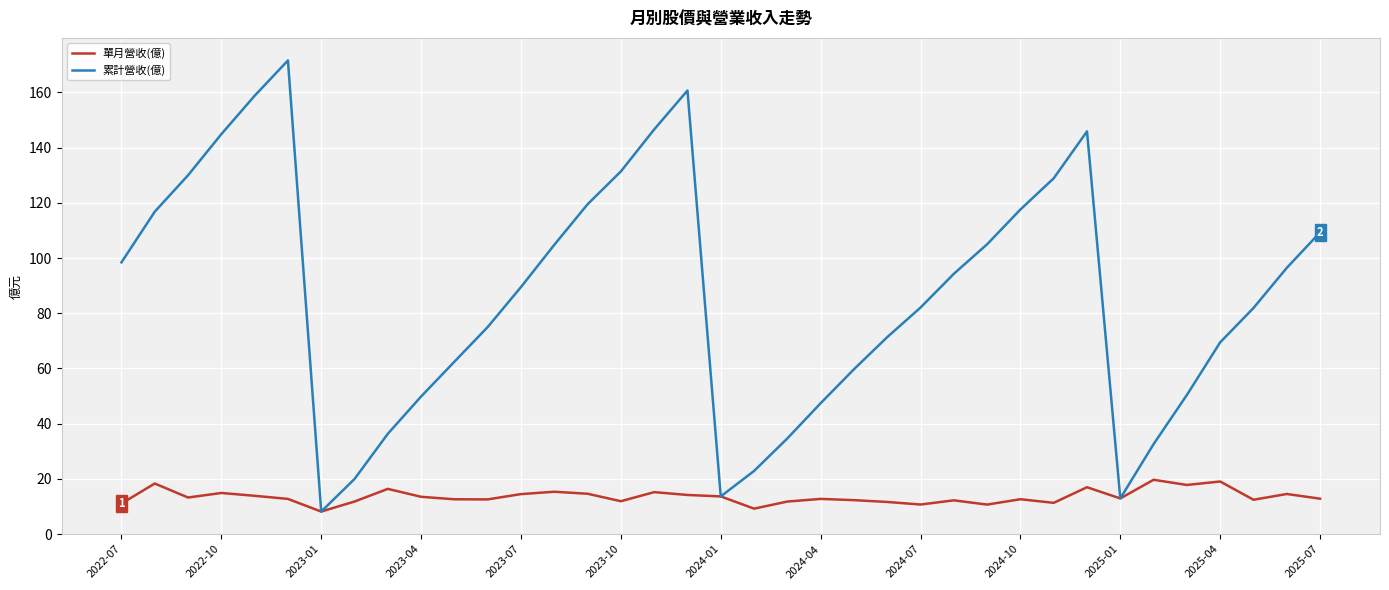

Which series has the largest total across all categories?

累計營收(億)